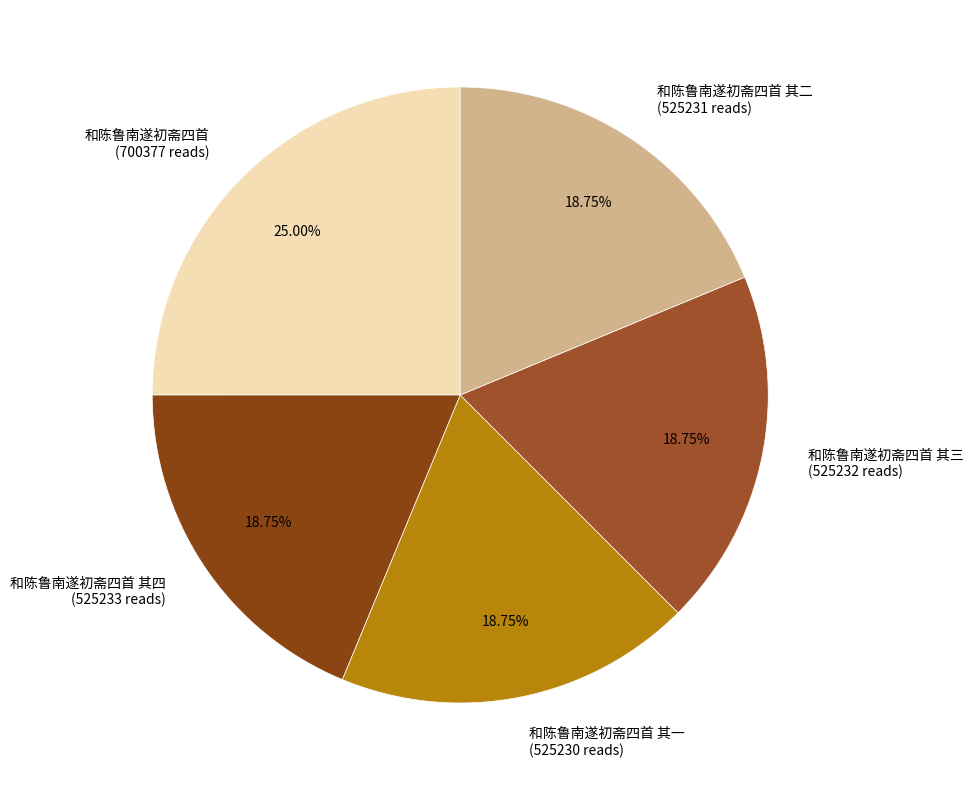

How many slices are in this pie chart?

5